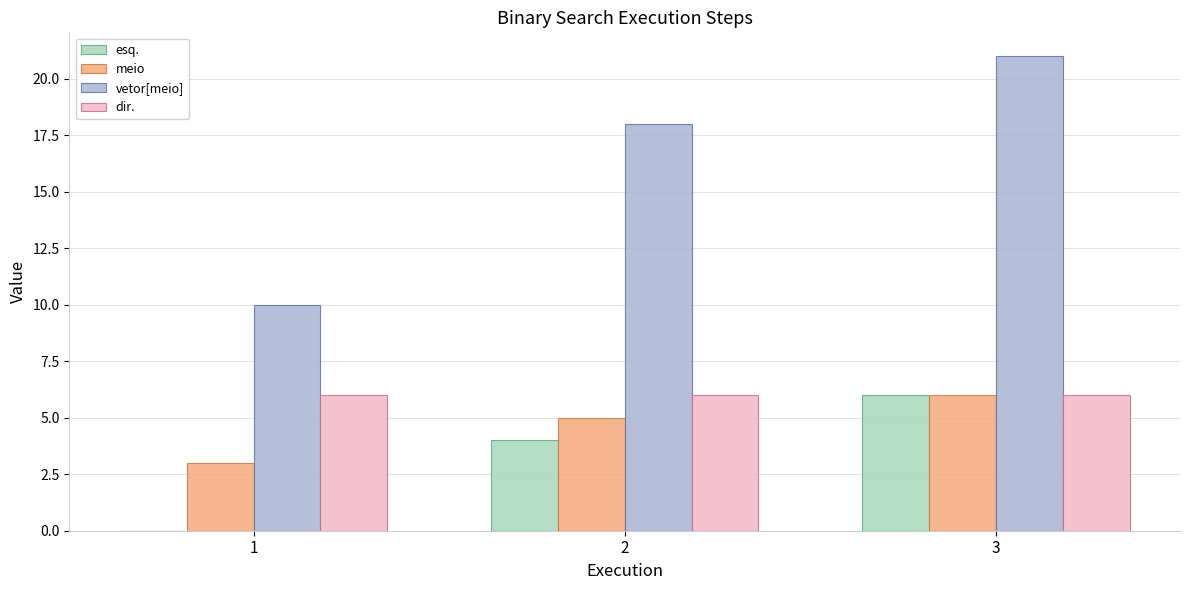

What is the greatest value displayed?

21